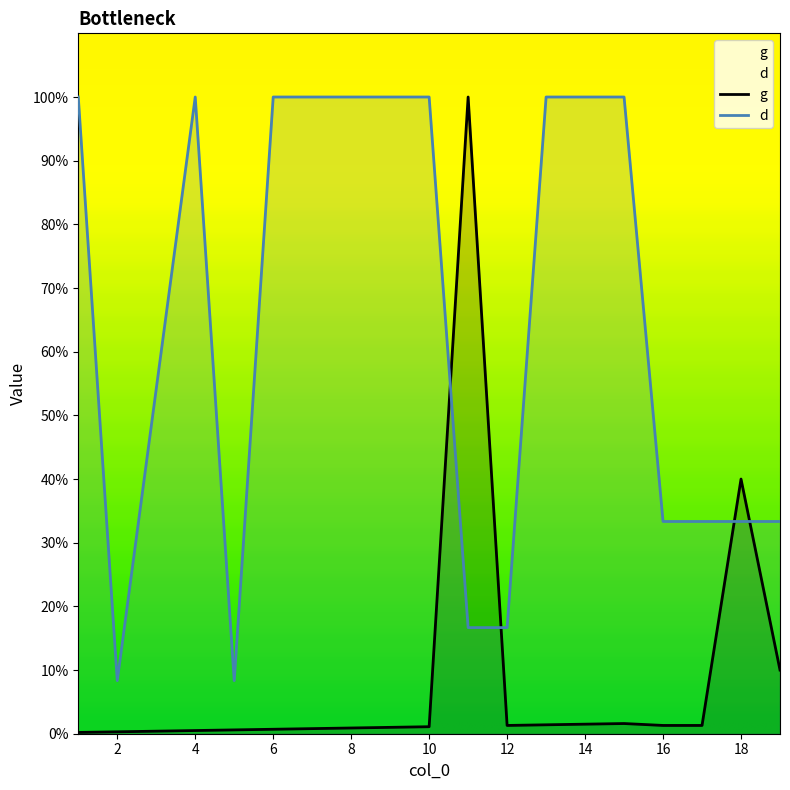

What value does the d series have at 9?

100.0